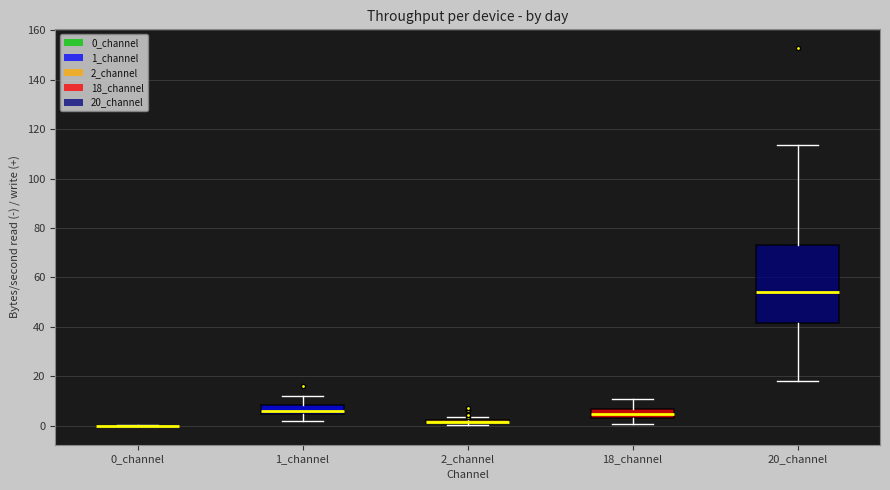

Where does the lower whisker of the box for 18_channel end on the y-axis? The values are not printed on the chart, so give them approximately, as read against the axis.

0